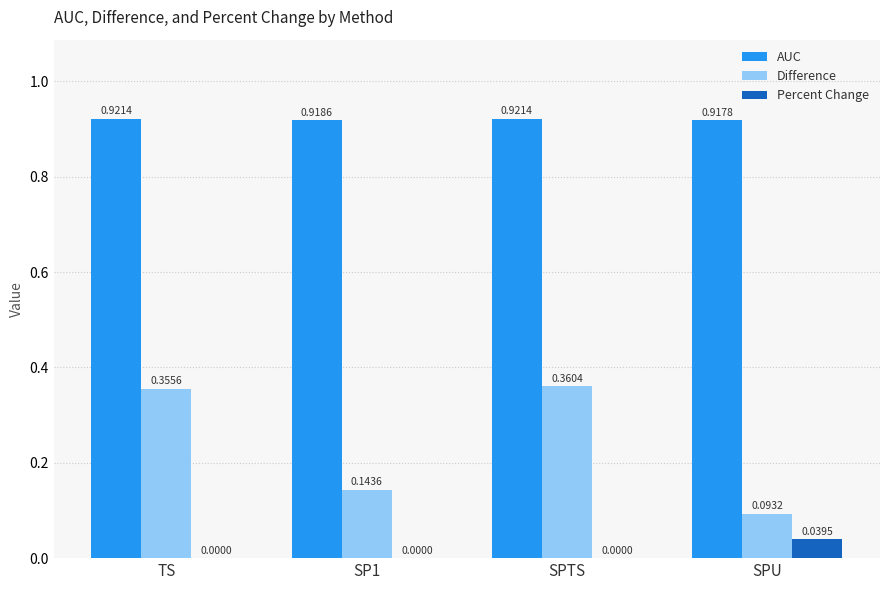

The value of AUC at SP1 is 1.6. True or false?

False